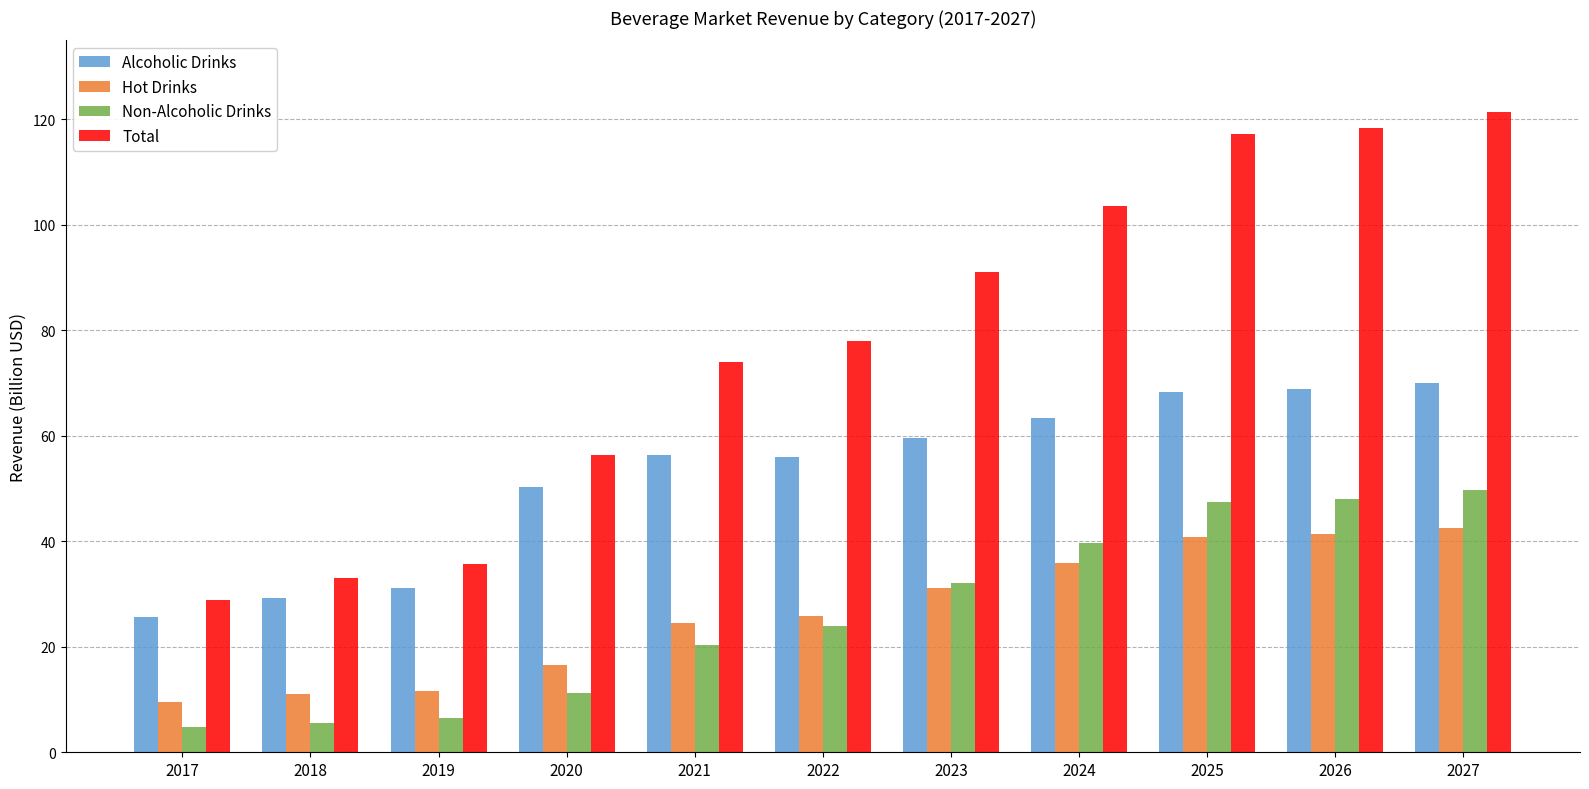

True or false: Total has a value of 74.1 at 2021.

True